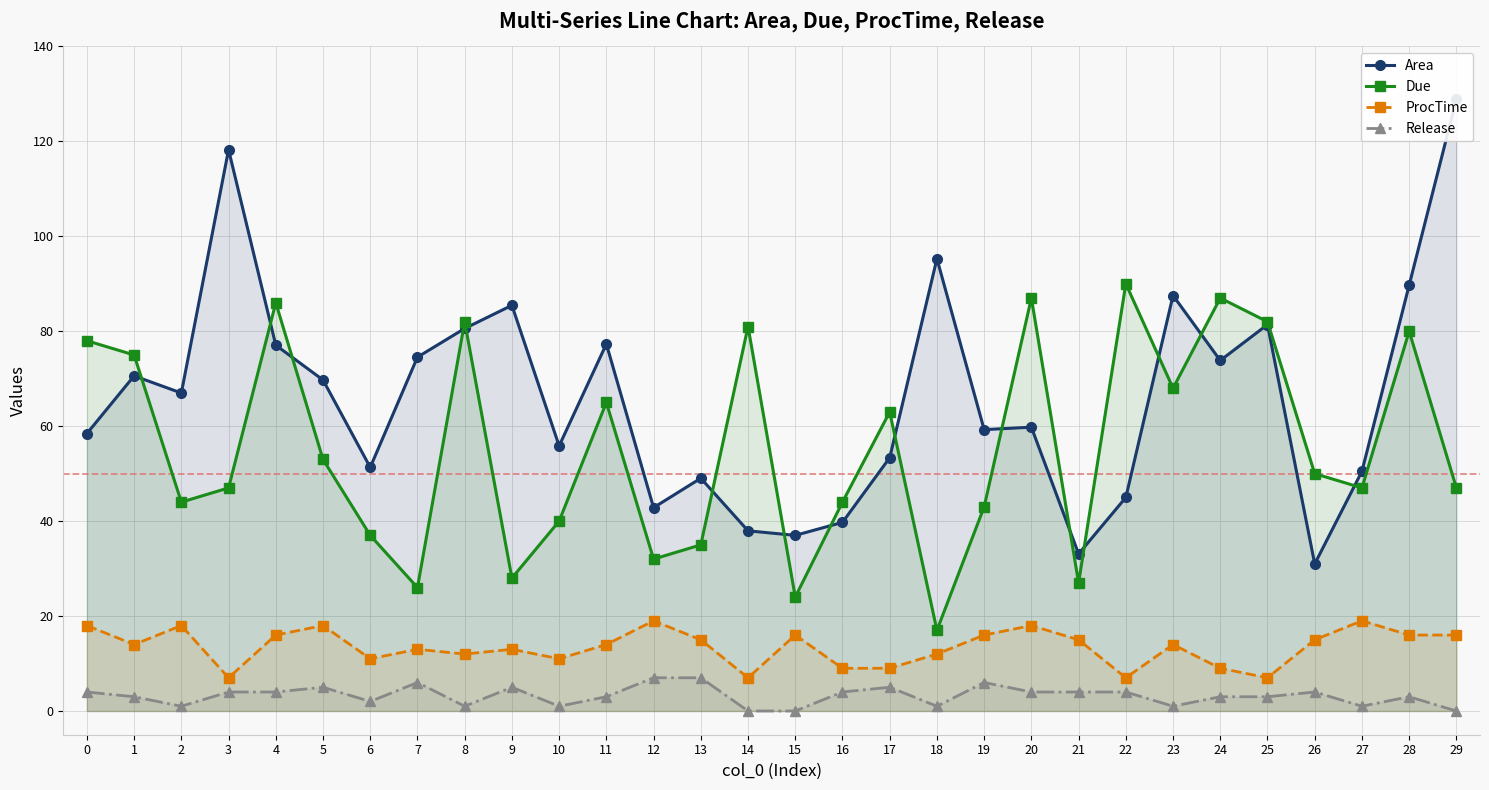

At which category does Release reach its first local peak?

5